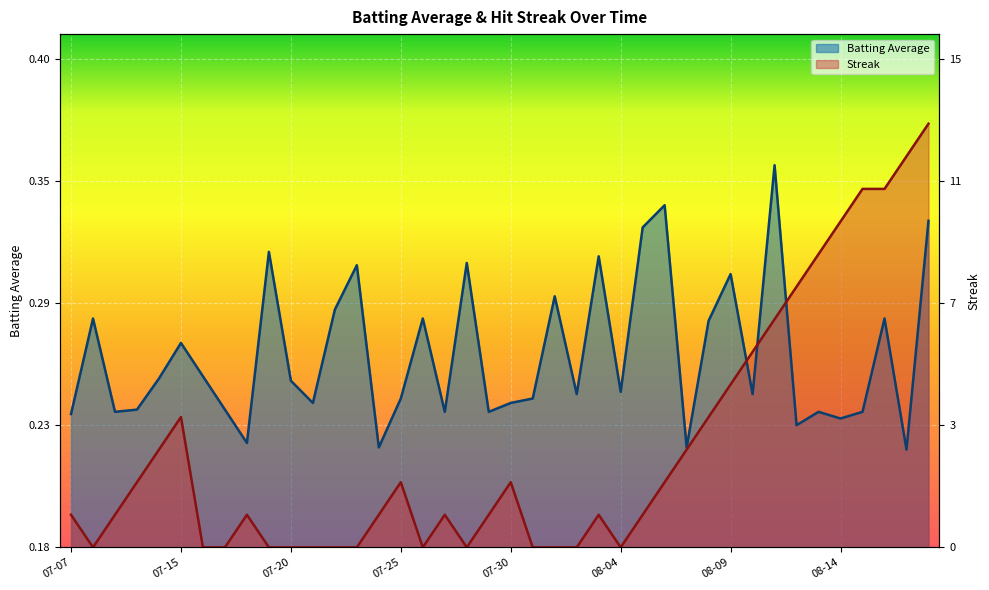

Between 2010-07-18 and 2010-07-20, which series saw the biggest shift?

Batting Average